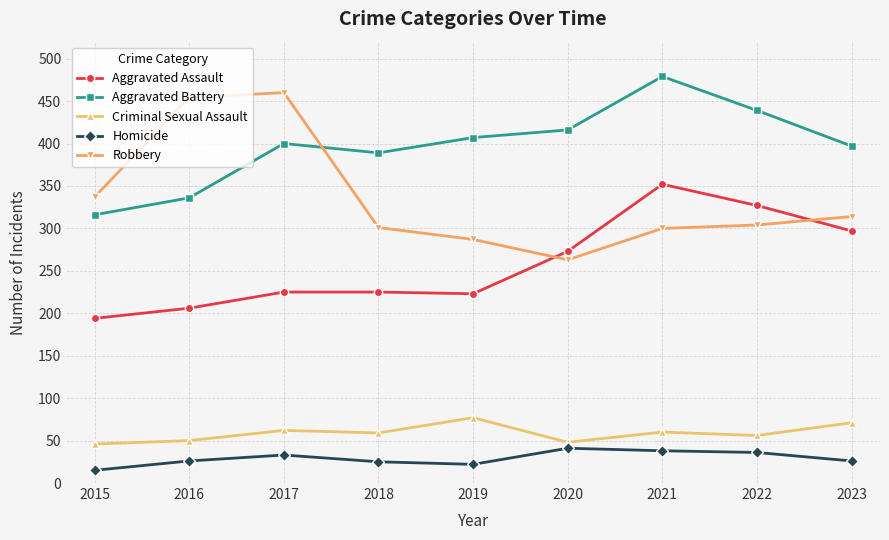

What is the difference between the second highest and minimum values in the Criminal Sexual Assault series?

25